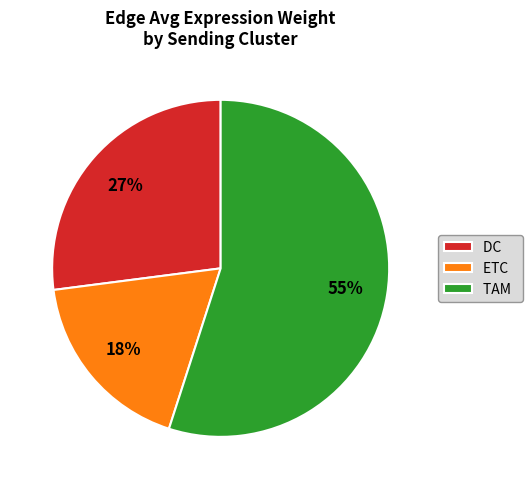

How many slices are in this pie chart?

3